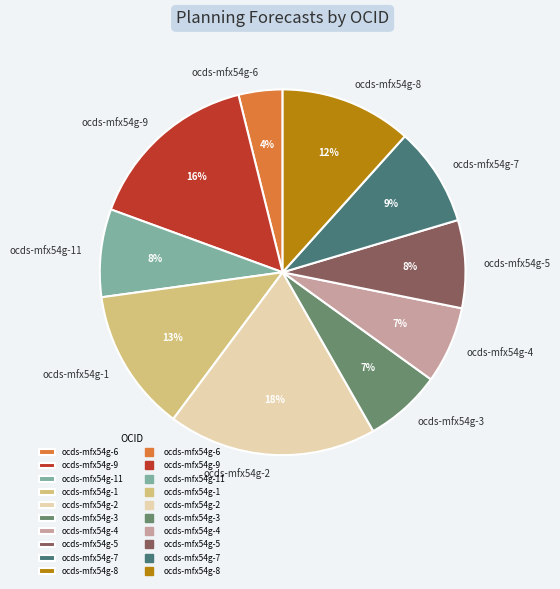

Count the number of slices in the pie.

10